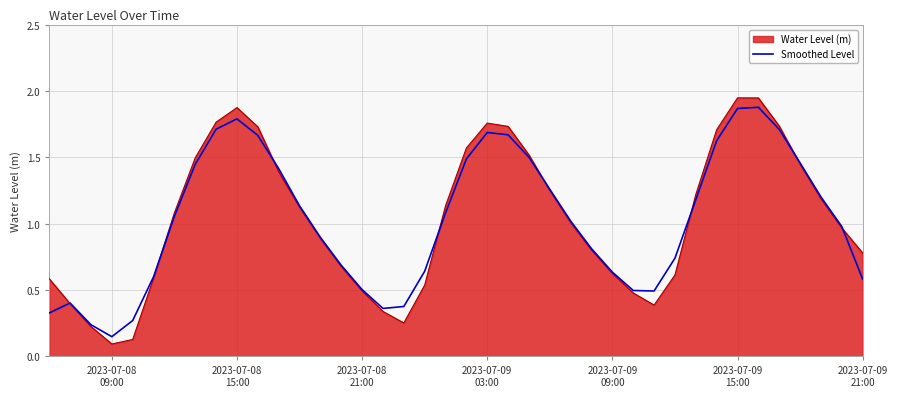

What is the greatest value displayed?

1.9